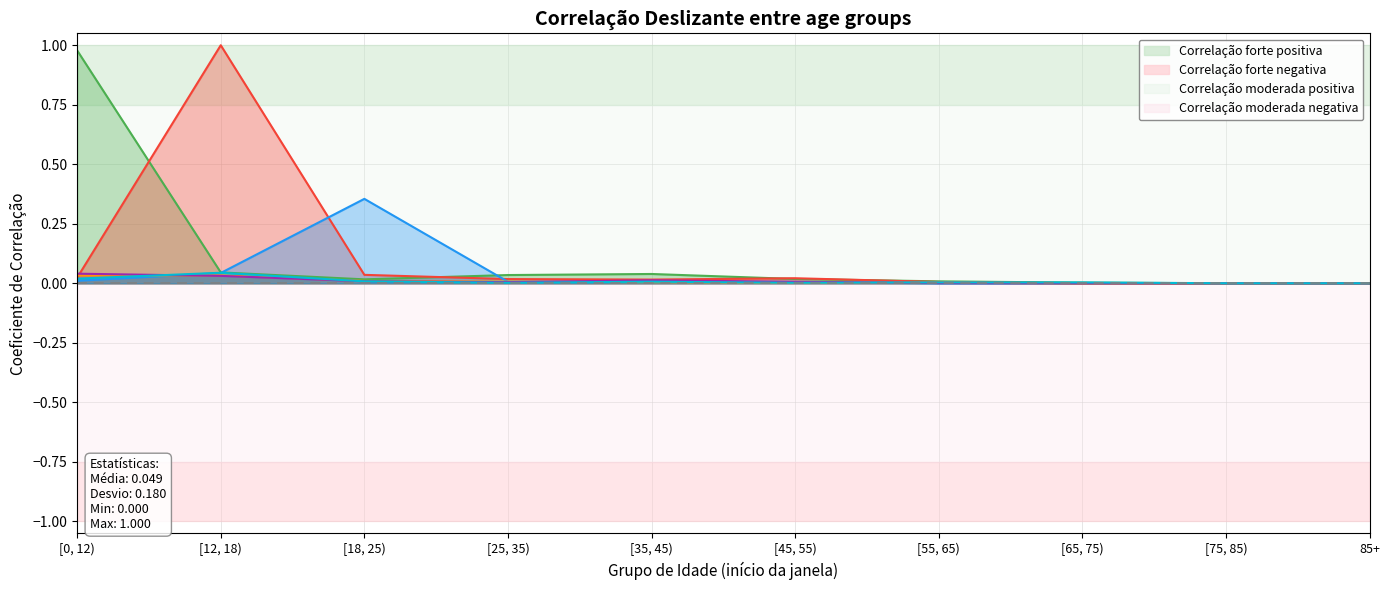

The value of contact_[45,55) at [25, 35) is 0.0. True or false?

False